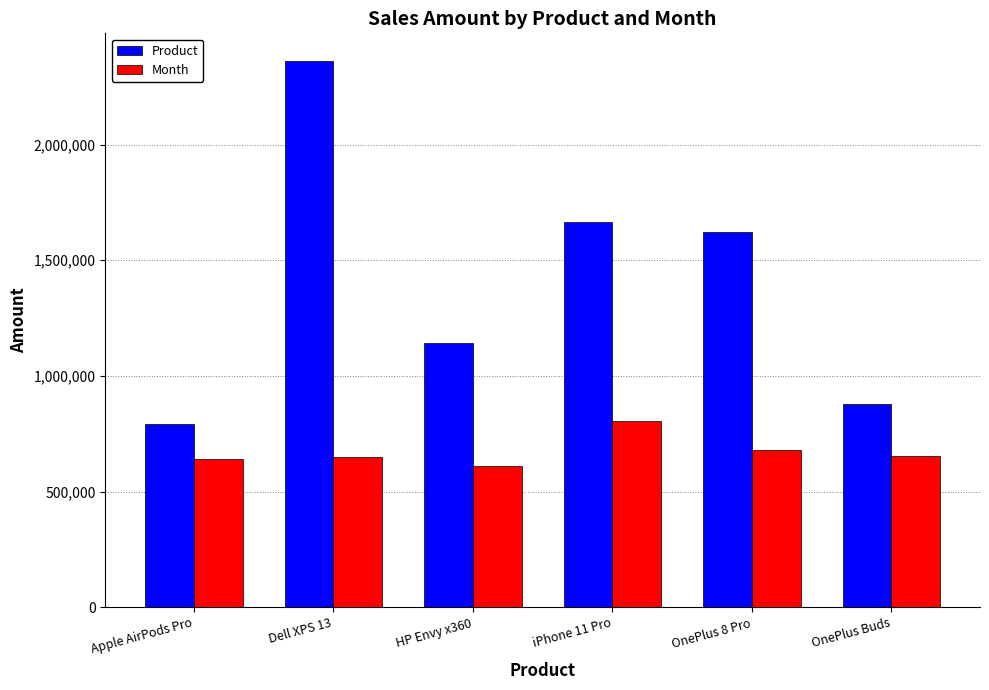

What is the sum of all Month values?

4040494